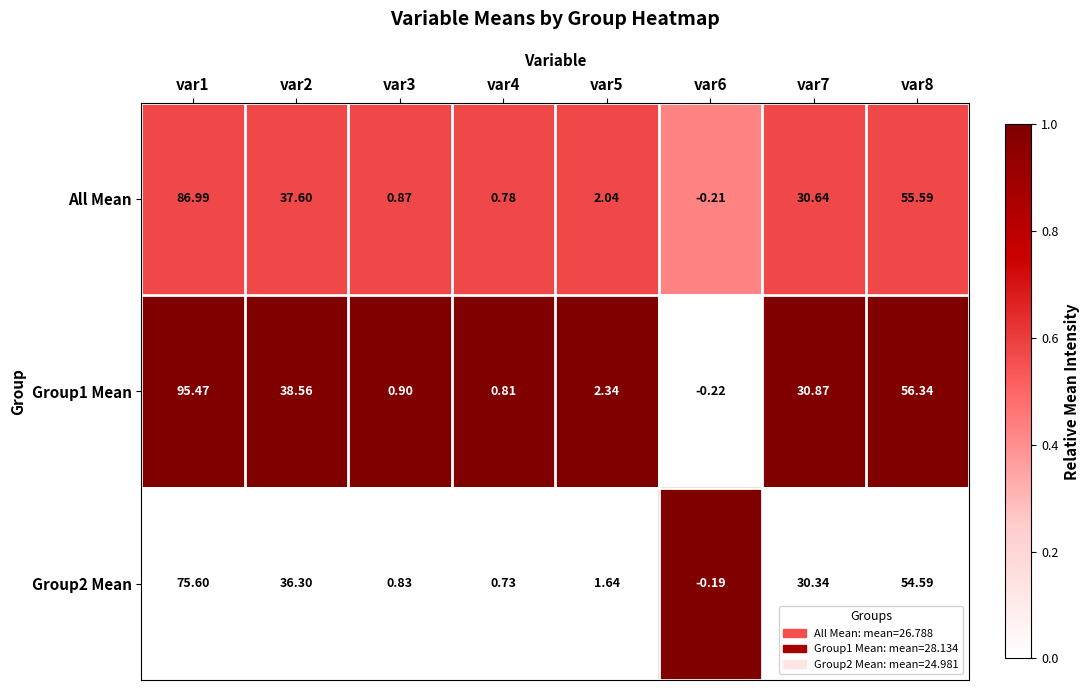

How many data points does each series have?

8